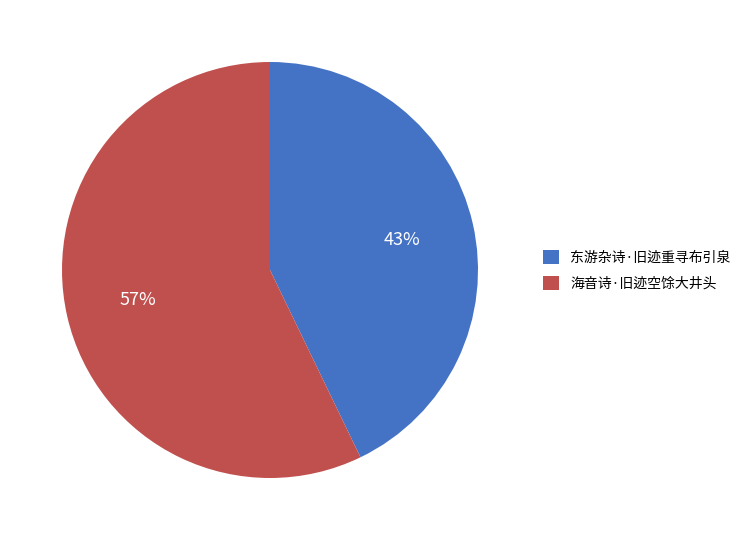

Which slice is the largest?

海音诗·旧迹空馀大井头